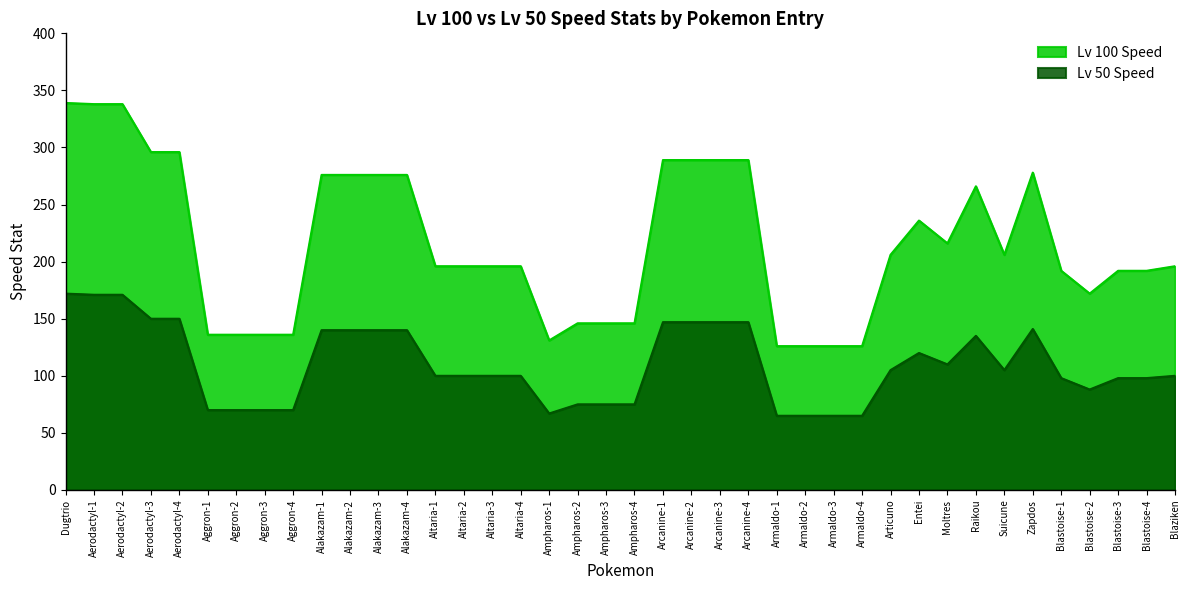

True or false: Lv 100 Speed has more than 1 interior local peaks.

True